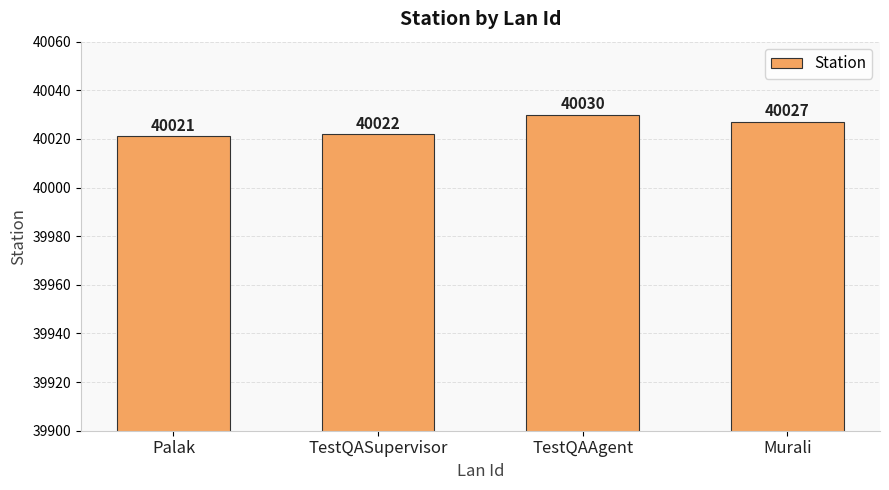

The value at TestQAAgent is 40030. True or false?

True